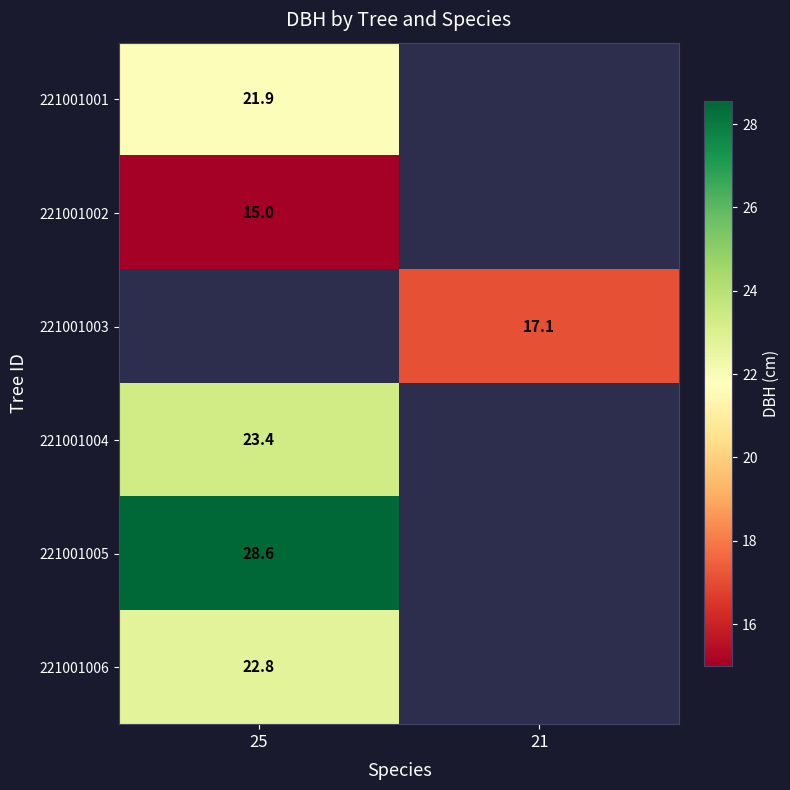

Is it true that 221001005 equals 18.0 at 25?

False